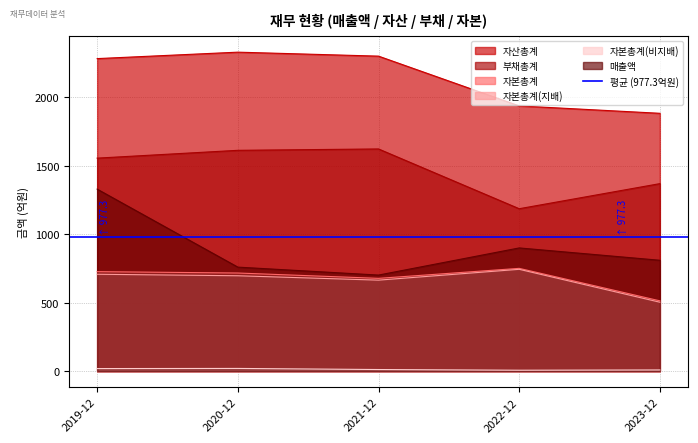

Which series has the widest spread of values?

매출액